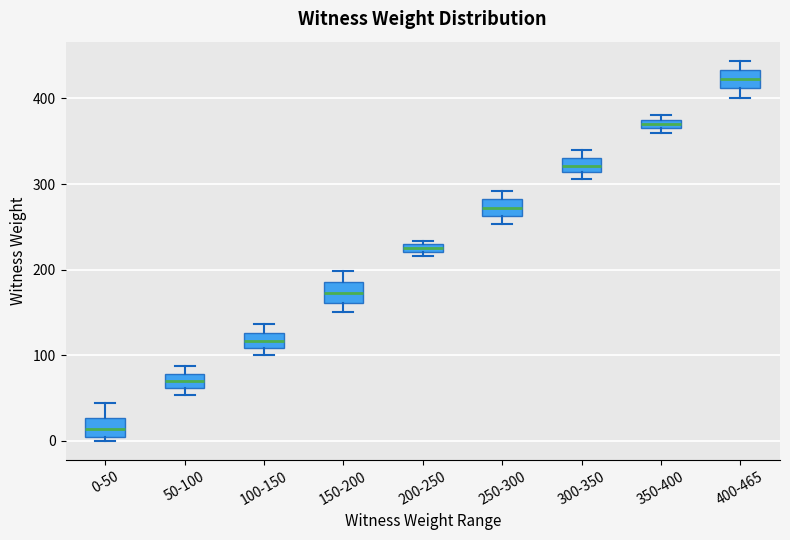

Which box's median line is the highest?

400-465